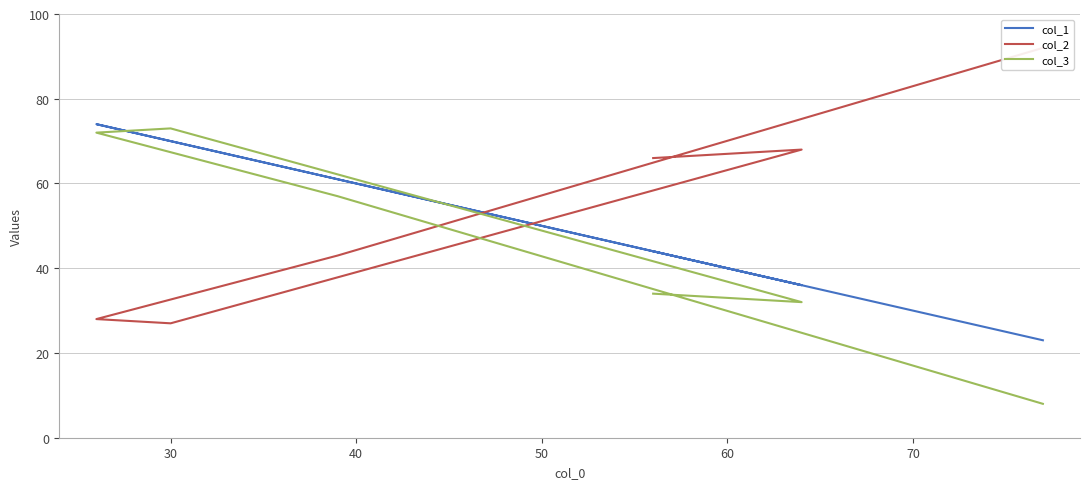

What is the average value of the col_3 series?

46